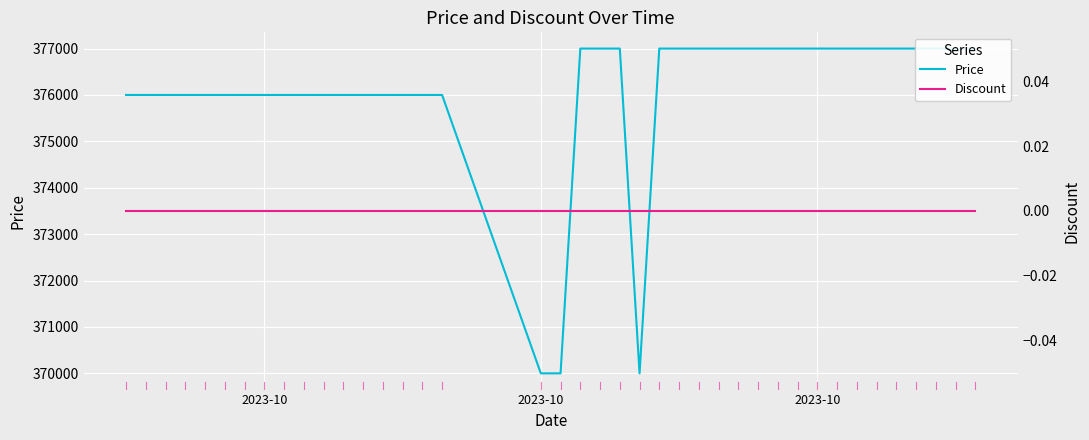

At which label is Discount closest to 0?

2023-10